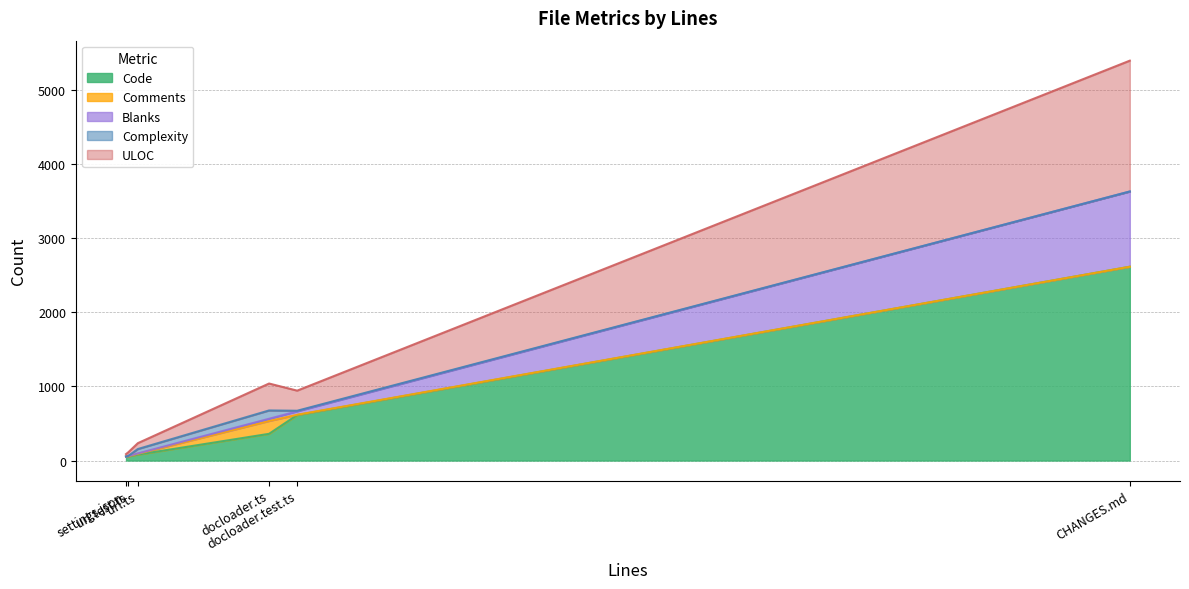

What is the highest value of the Code series?

2612